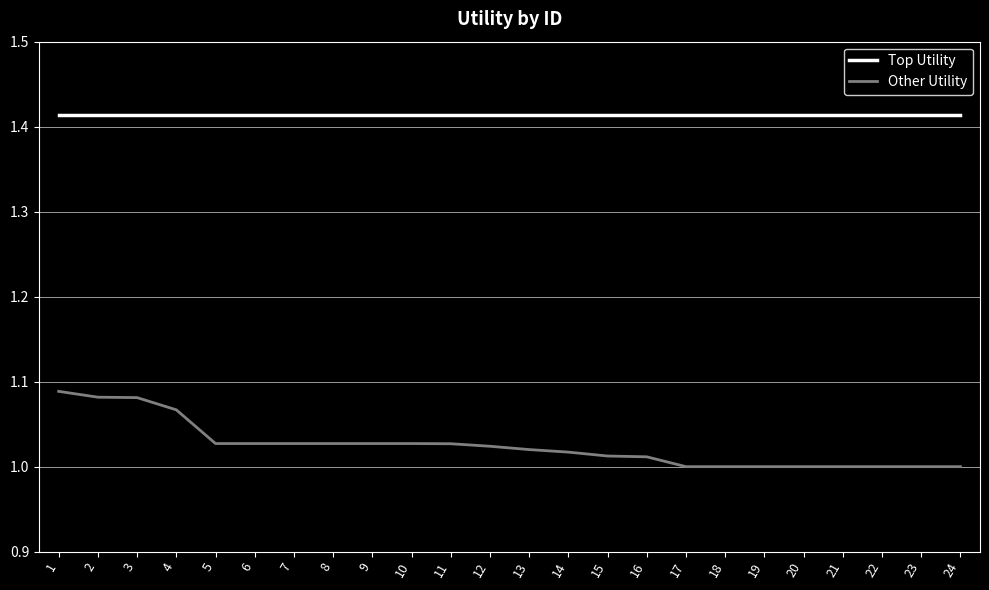

Which series has the largest total across all categories?

Top Utility